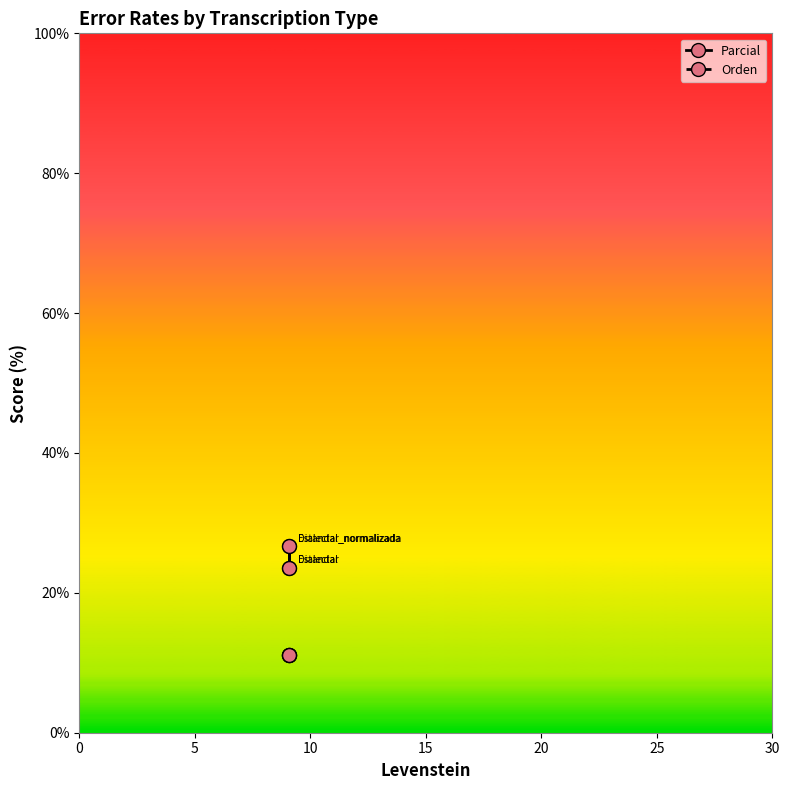

At how many categories does at least one series exceed 16?

4